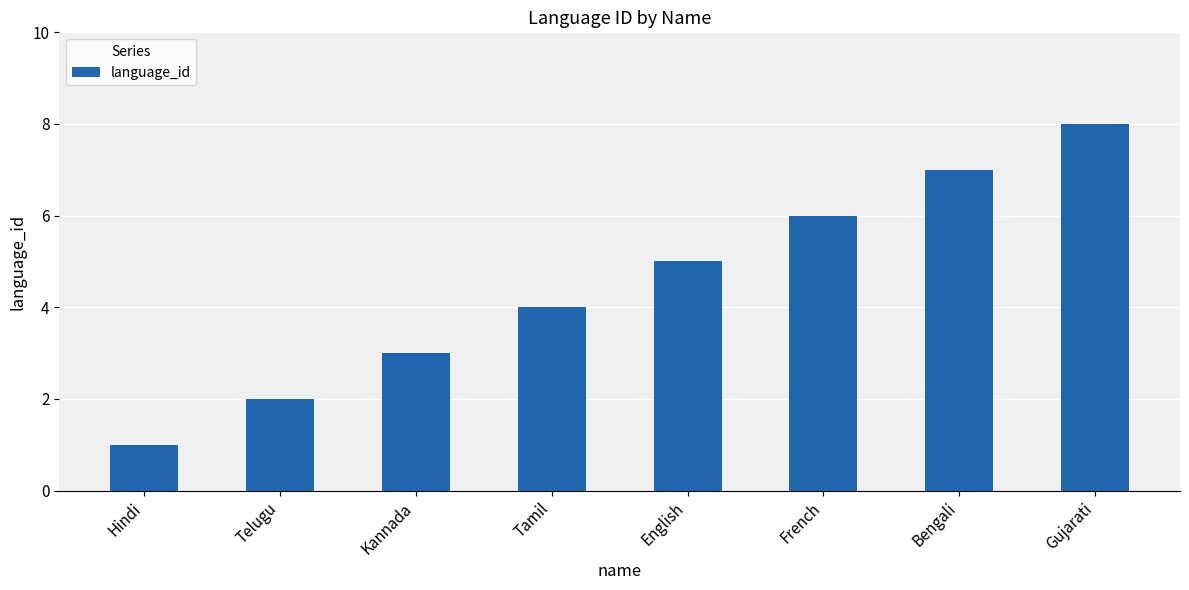

Reading left to right, extract all data points from this chart.

Hindi=1	Telugu=2	Kannada=3	Tamil=4	English=5	French=6	Bengali=7	Gujarati=8